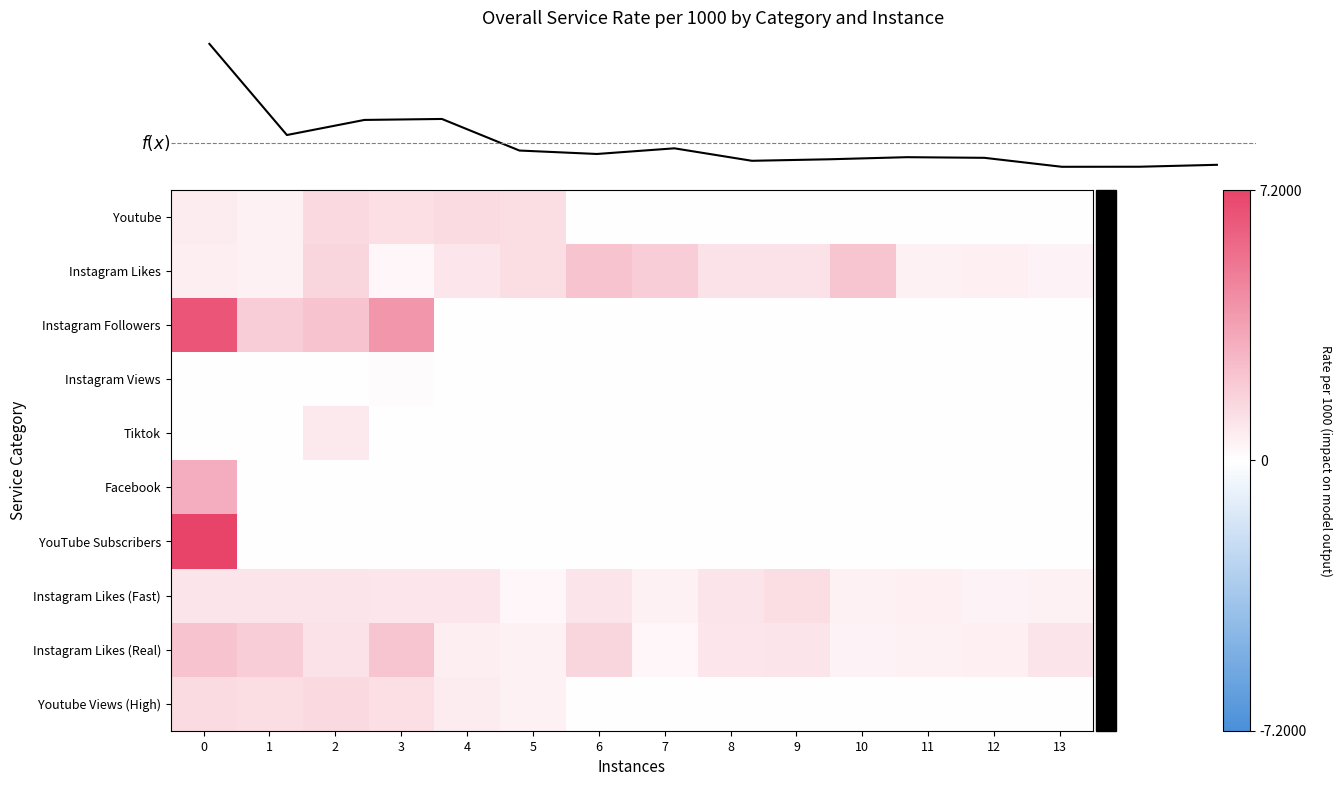

List the labels in order of Instagram Likes (Fast) value, smallest first.

5, 12, 7, 10, 13, 11, 3, 4, 0, 1, 2, 6, 8, 9